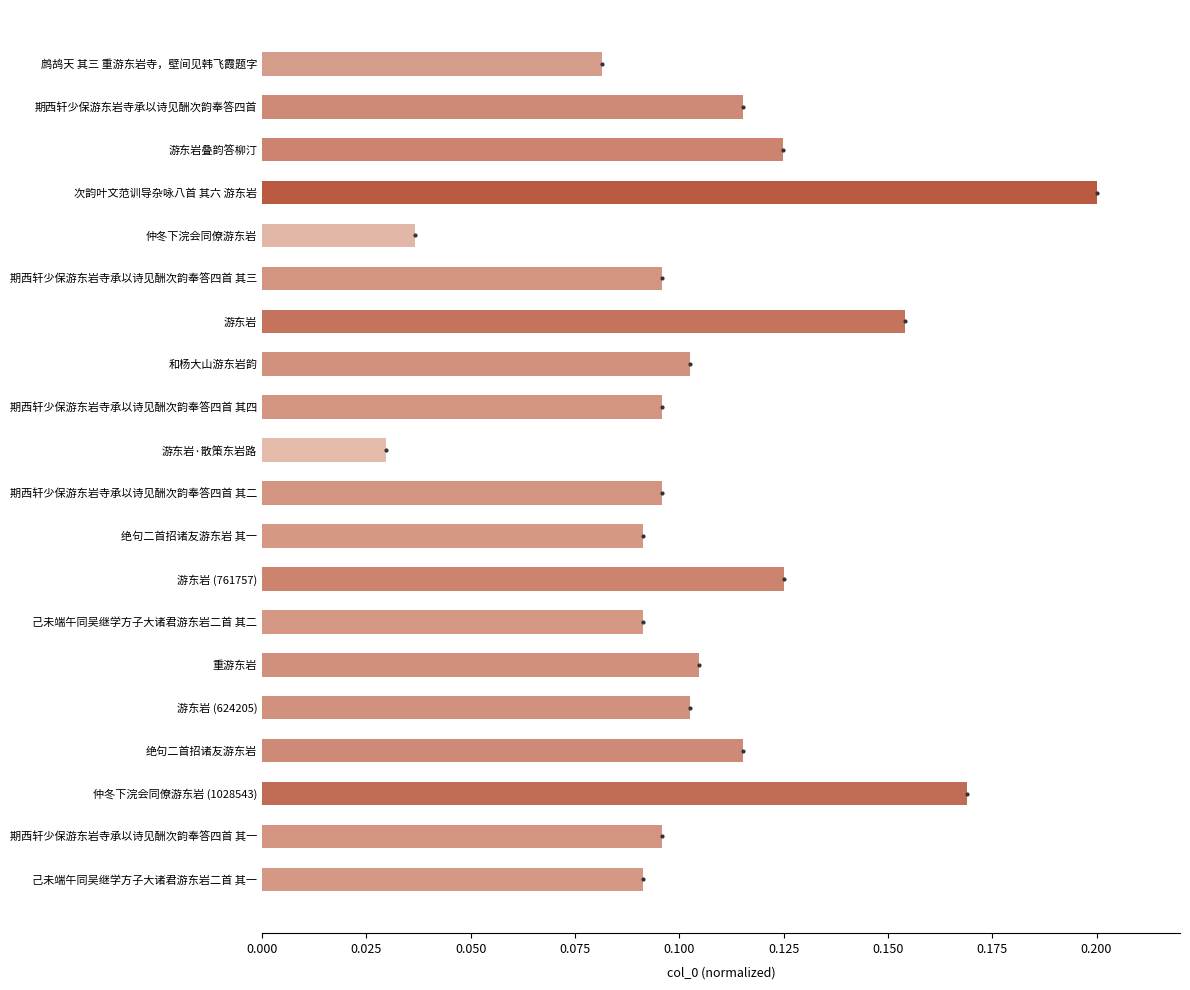

Count the values in the range 0 to 1.

20